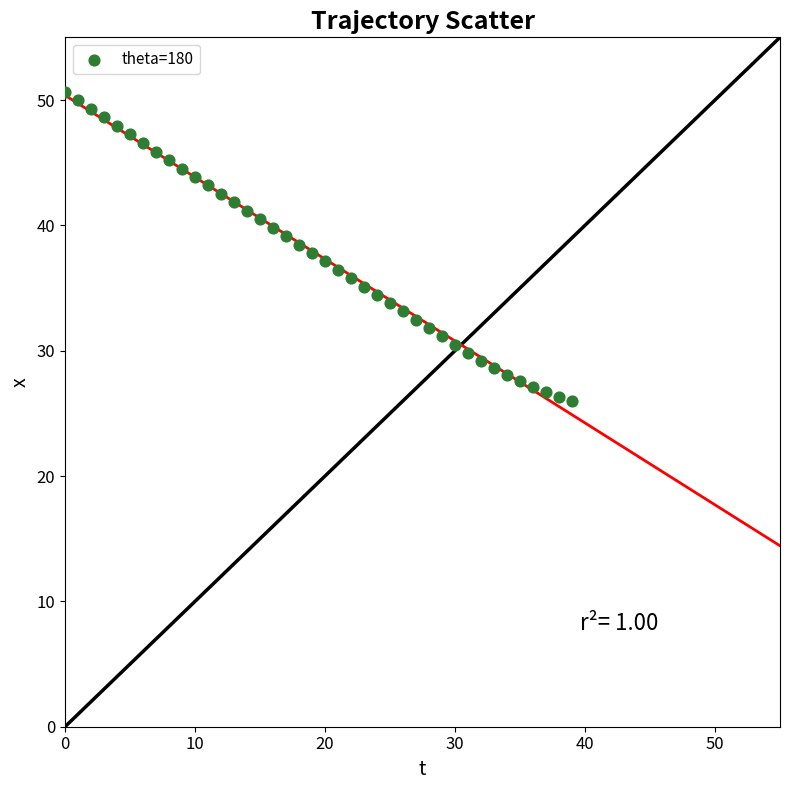

What is the range of Y values (max minus min)?

24.7